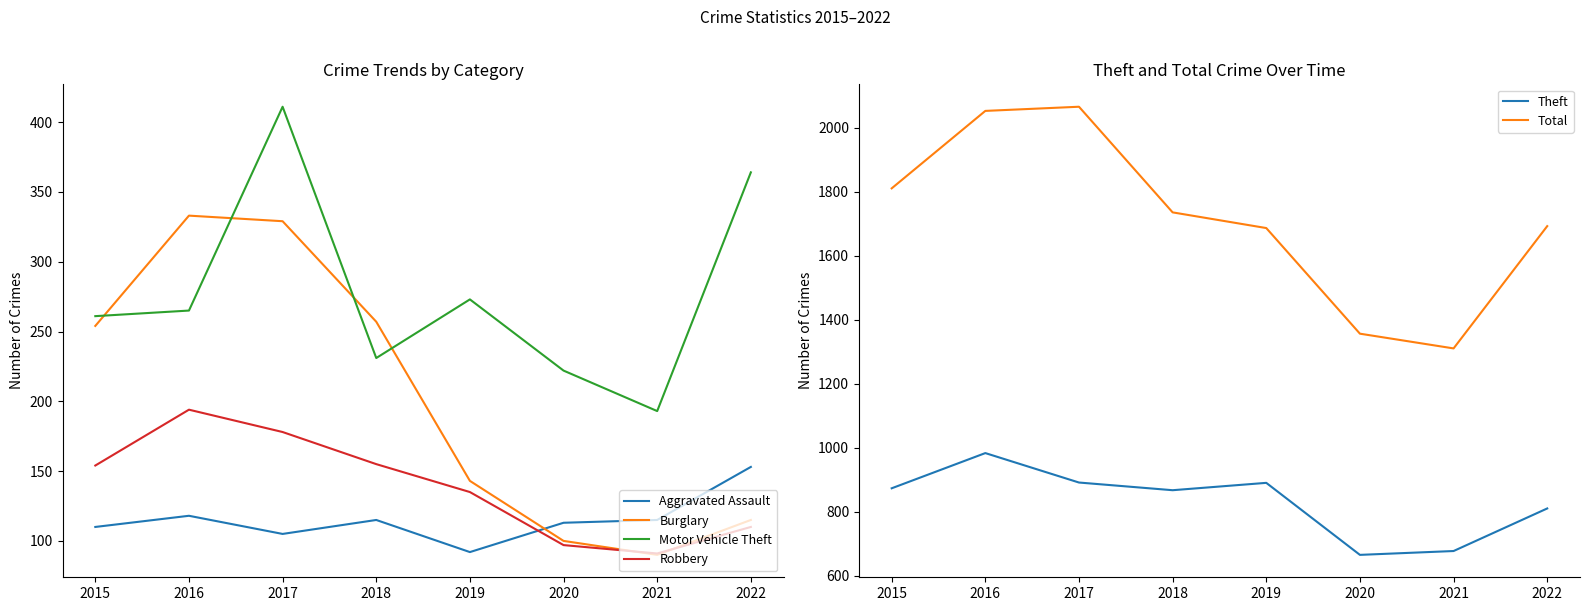

What is the value of the Theft point at the 7th from the left?

678